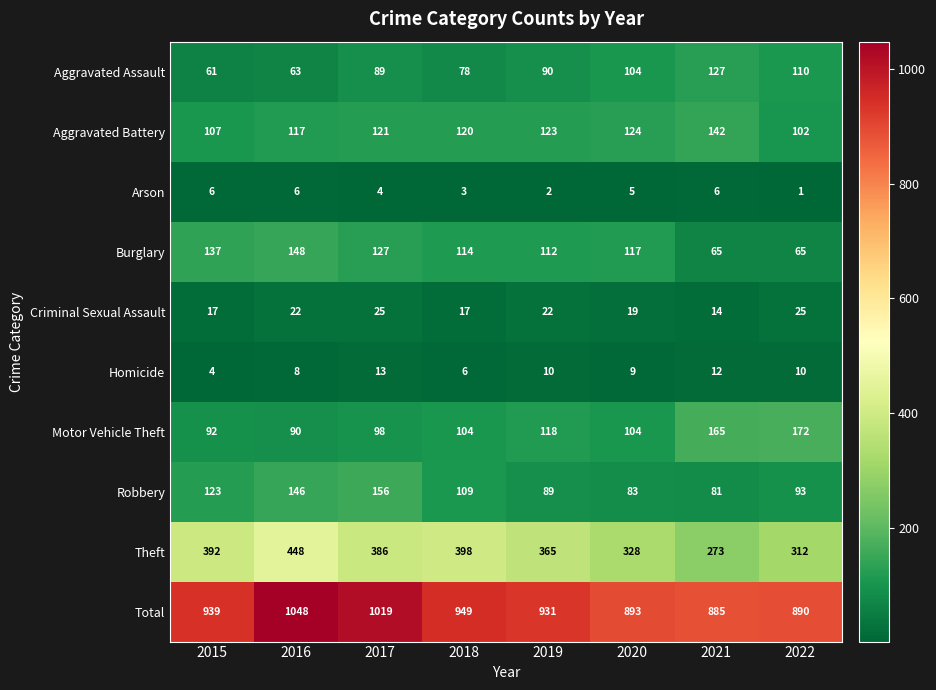

Between 2016 and 2018, which series saw the biggest shift?

Total